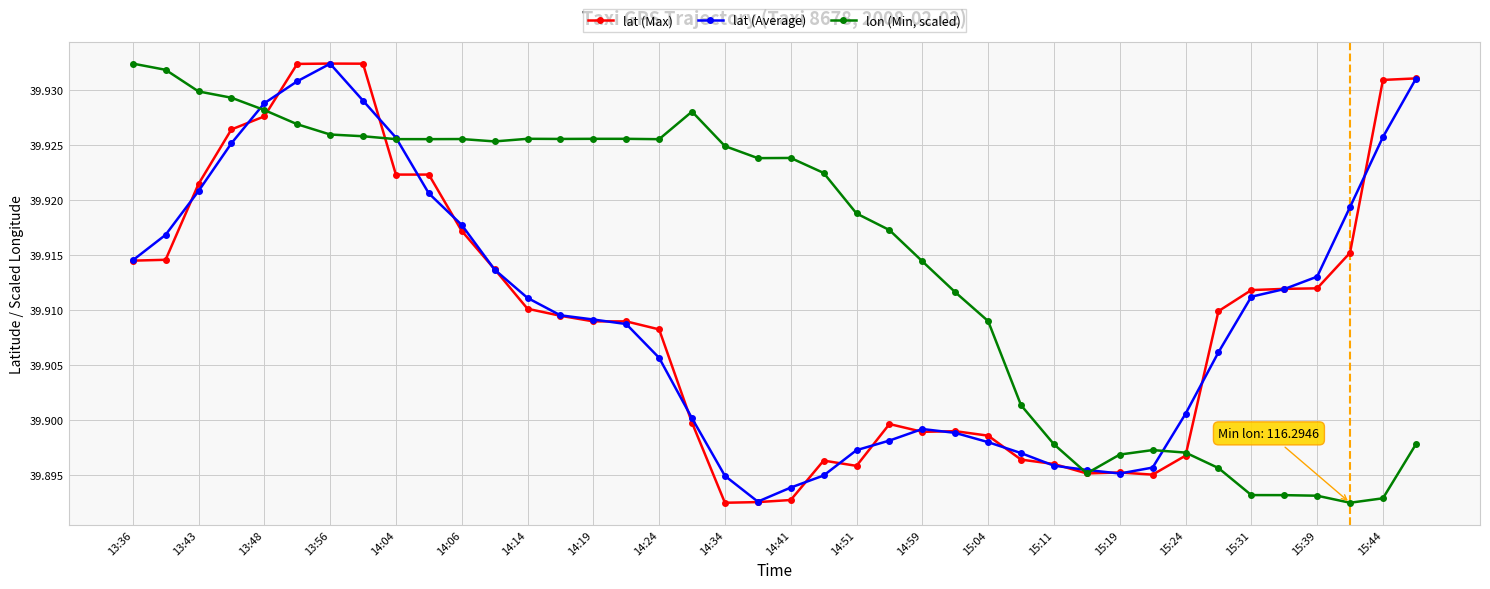

True or false: lon (Min, scaled) and lat (Average) intersect in this chart.

True